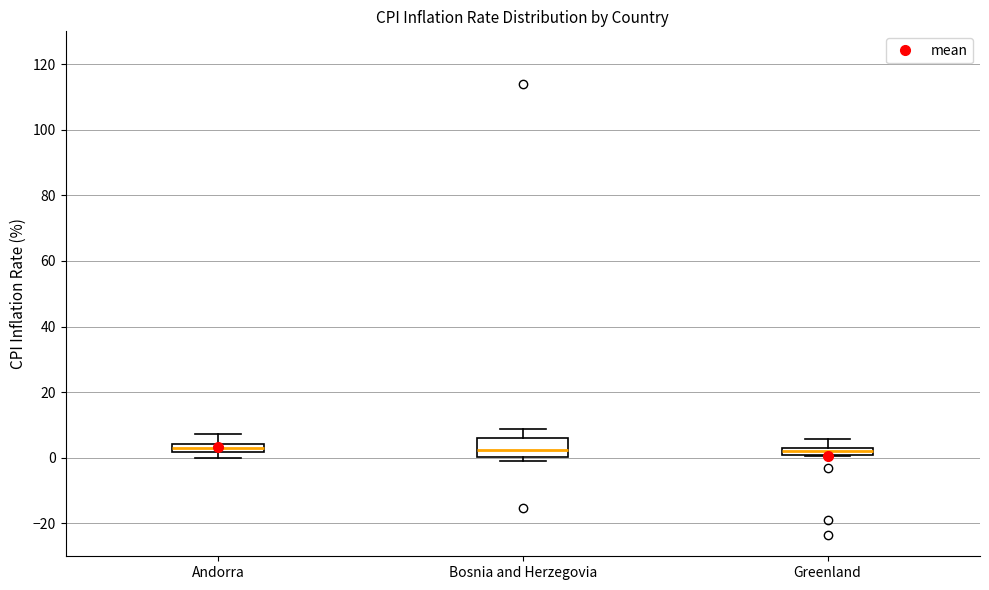

Where is the upper edge of the box for Greenland on the y-axis? The values are not printed on the chart, so give them approximately, as read against the axis.

4